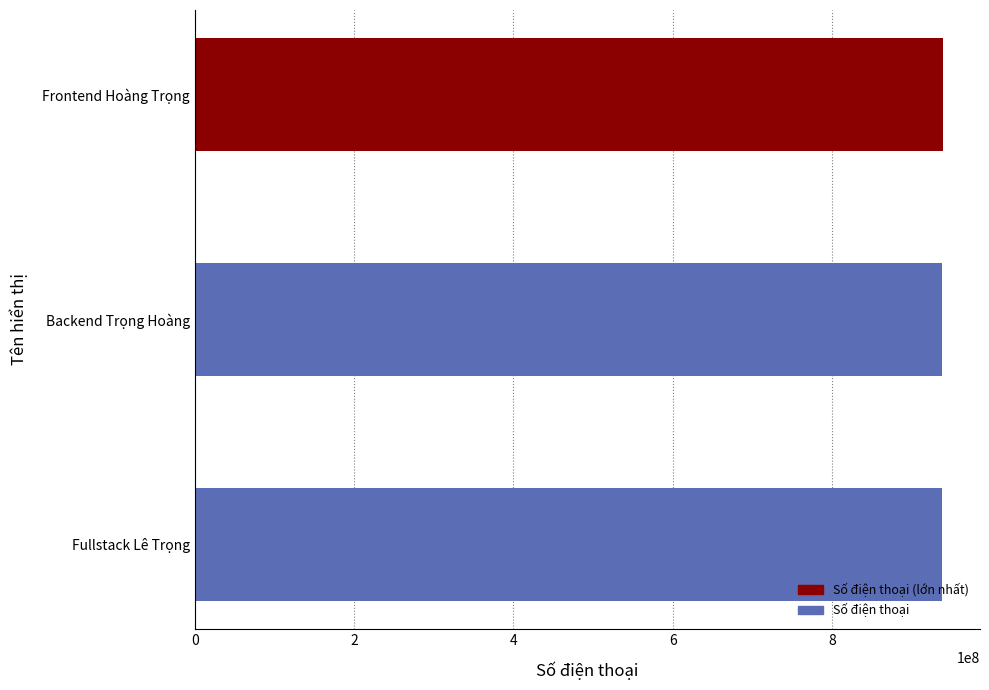

What is the average value?

938458608